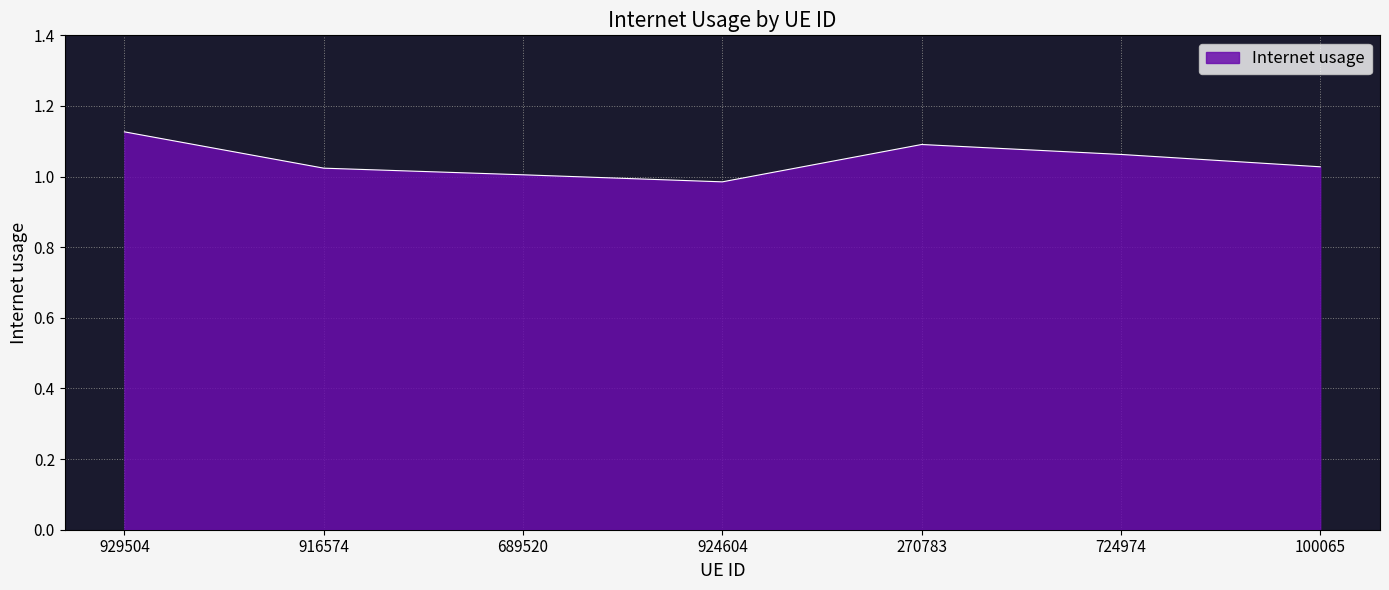

True or false: the data has more than 0 interior local peaks.

True